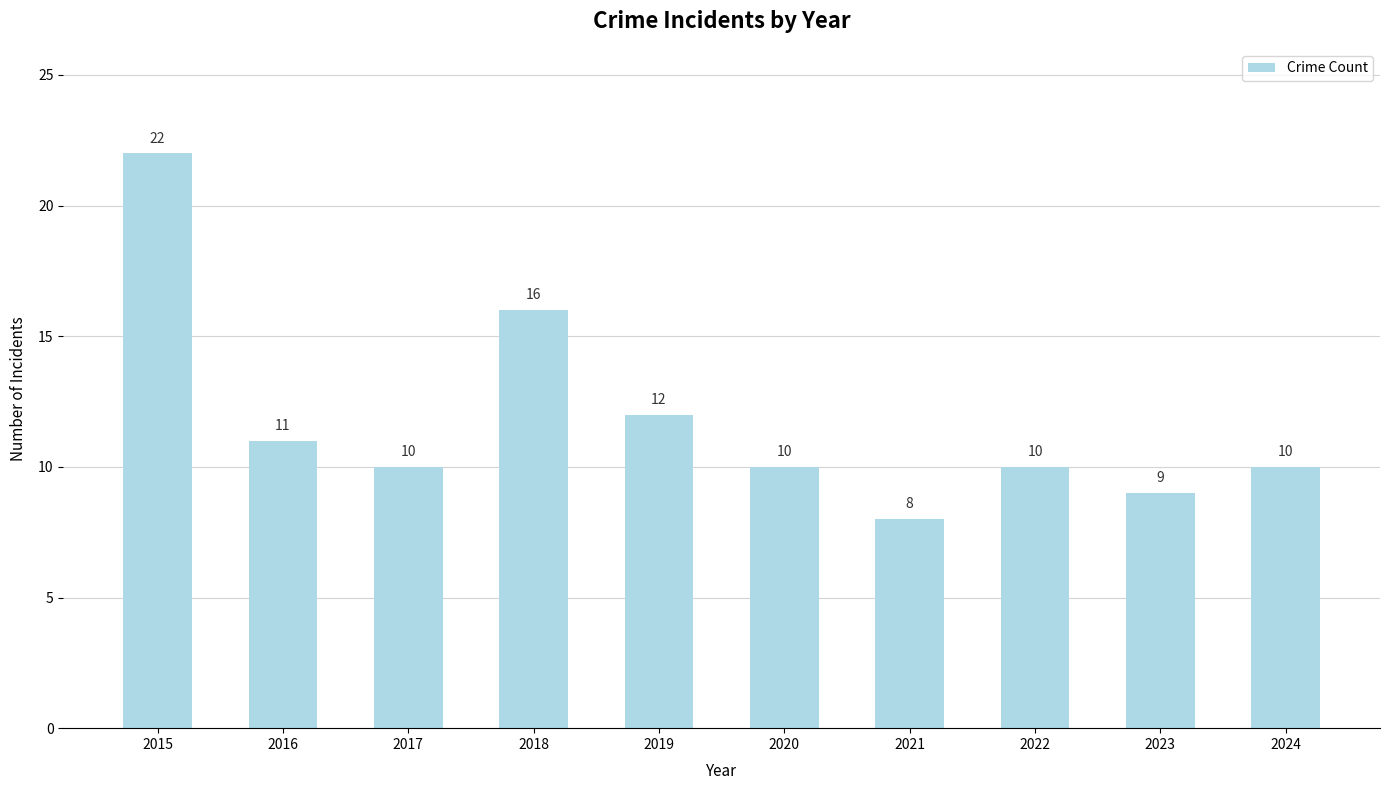

Reading left to right, list all the values displayed in this chart.

2015=22	2016=11	2017=10	2018=16	2019=12	2020=10	2021=8	2022=10	2023=9	2024=10